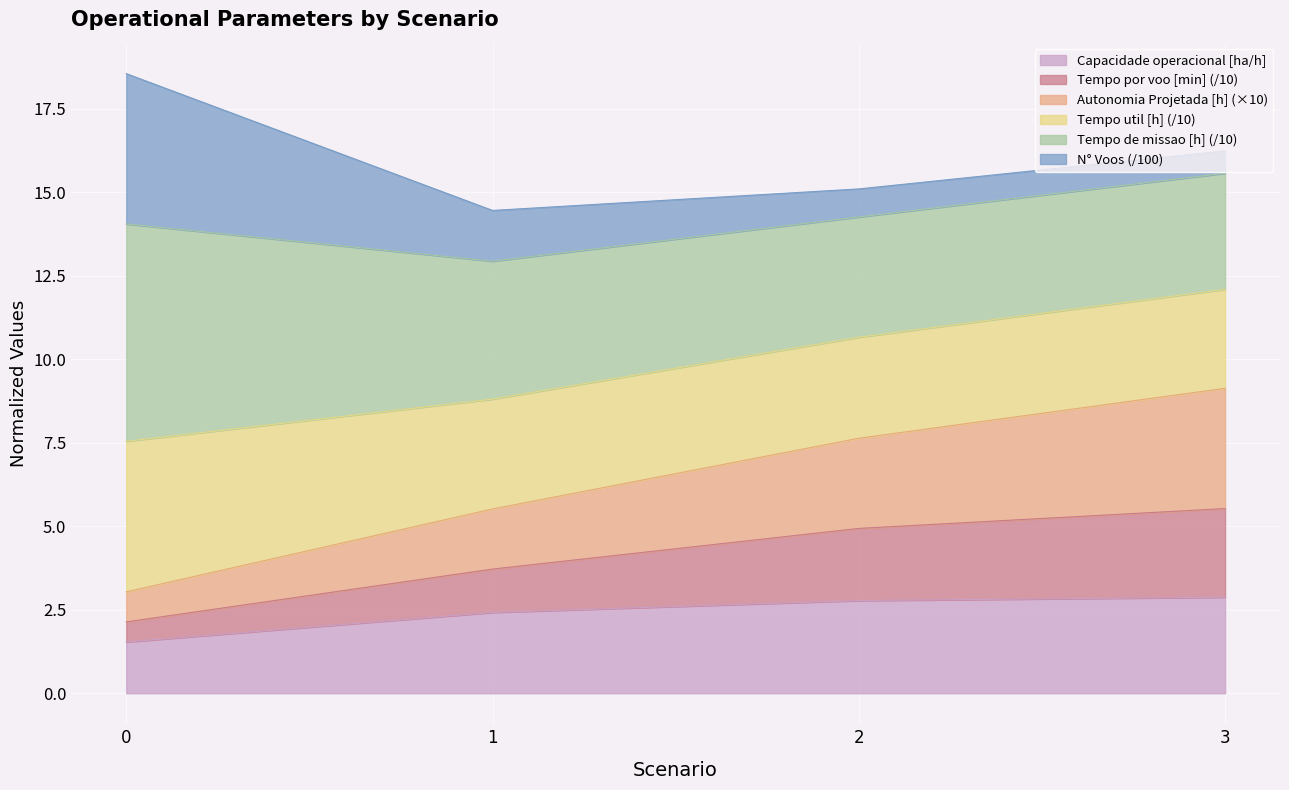

What is the value of the Capacidade operacional [ha/h] point at the 2nd from the left?

2.4